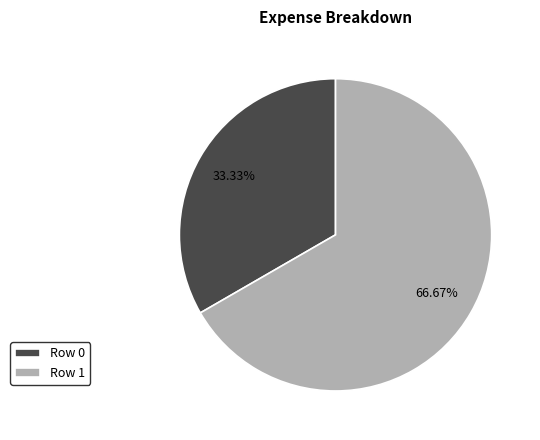

Which has a higher value, Row 1 or Row 0?

Row 1